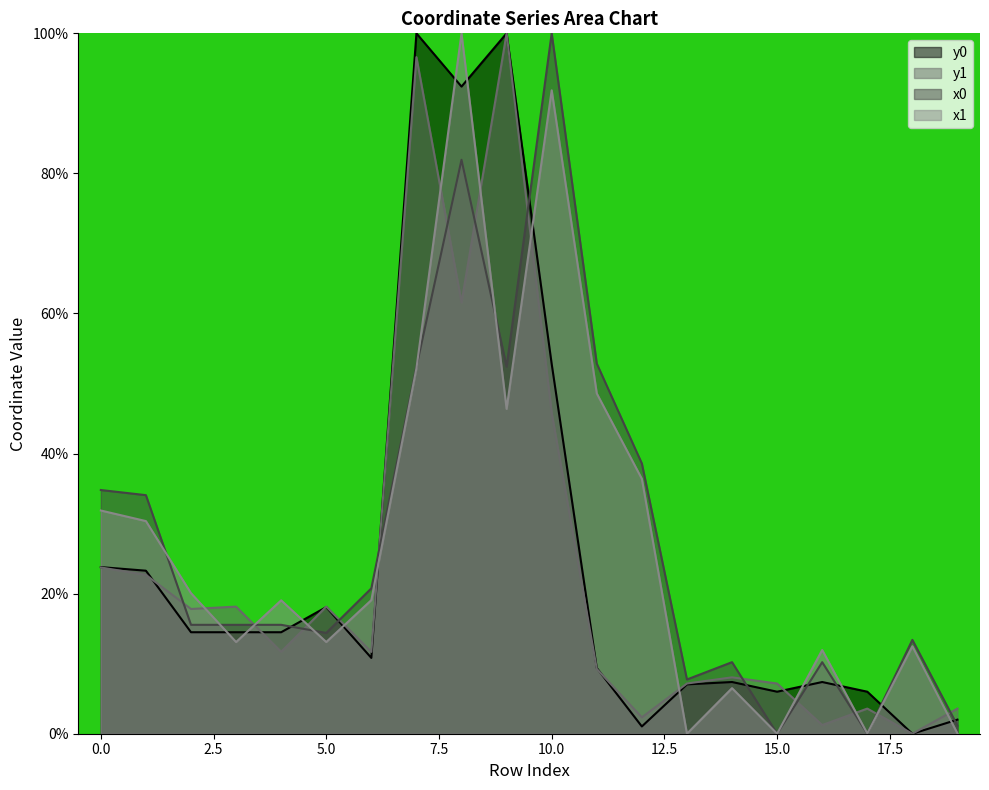

Is the value of y0 at 6 greater than the value of x0 at 18?

No